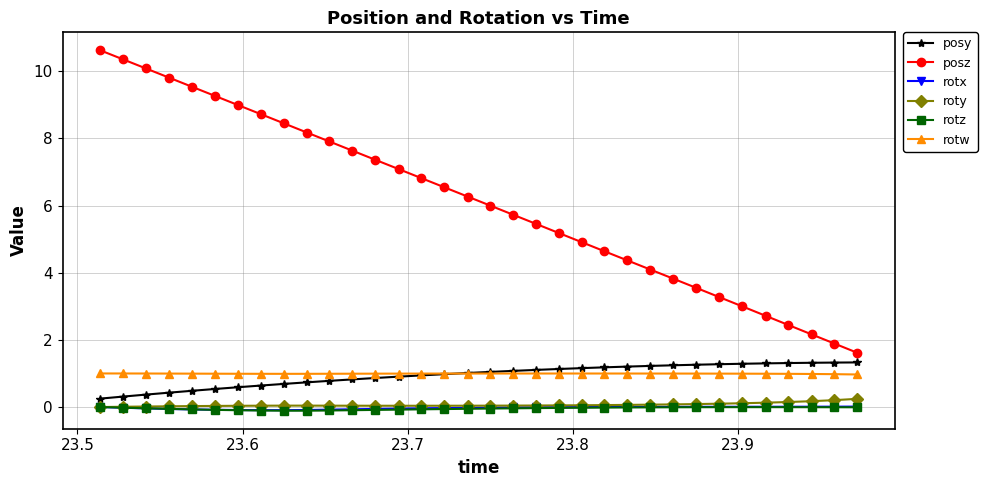

Which series has the widest spread of values?

posz